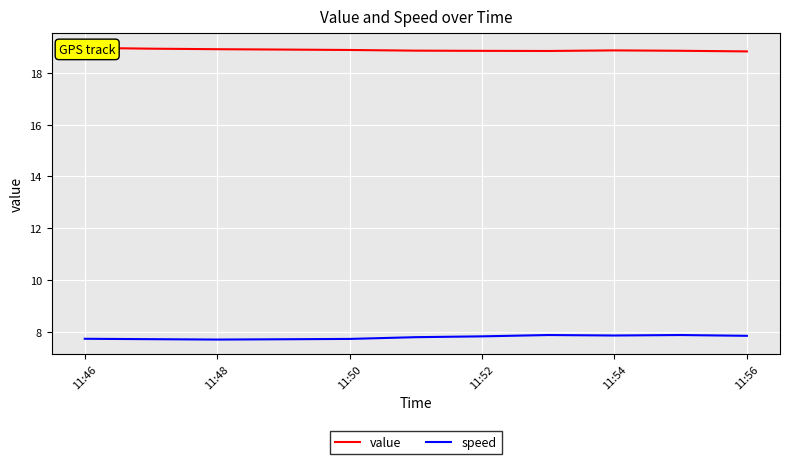

The value of speed at 11:48 is 7.7. True or false?

True